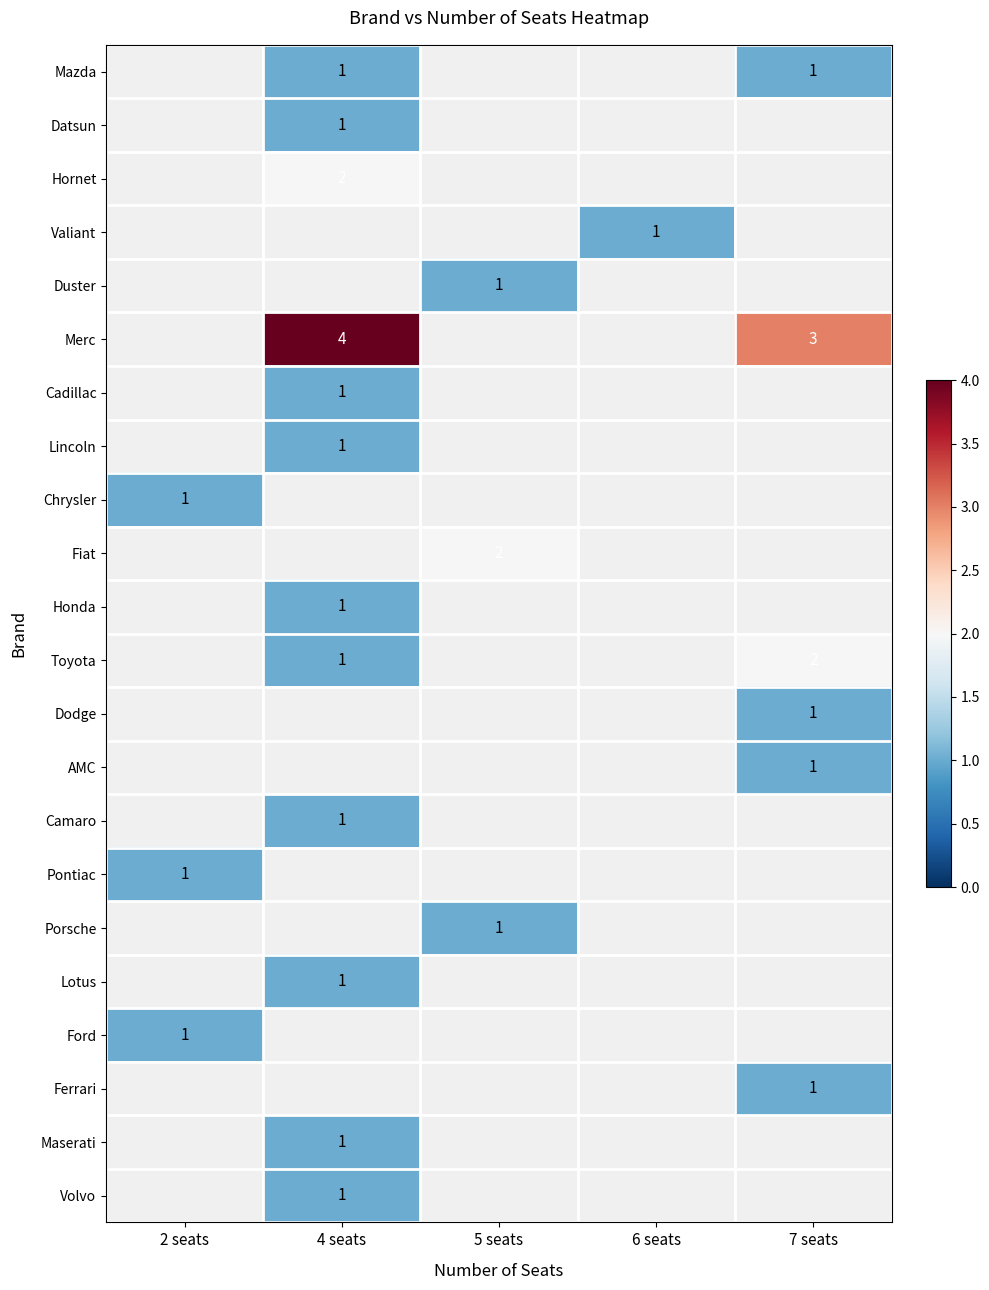

The value of Toyota at 7 seats is 3.3. True or false?

False